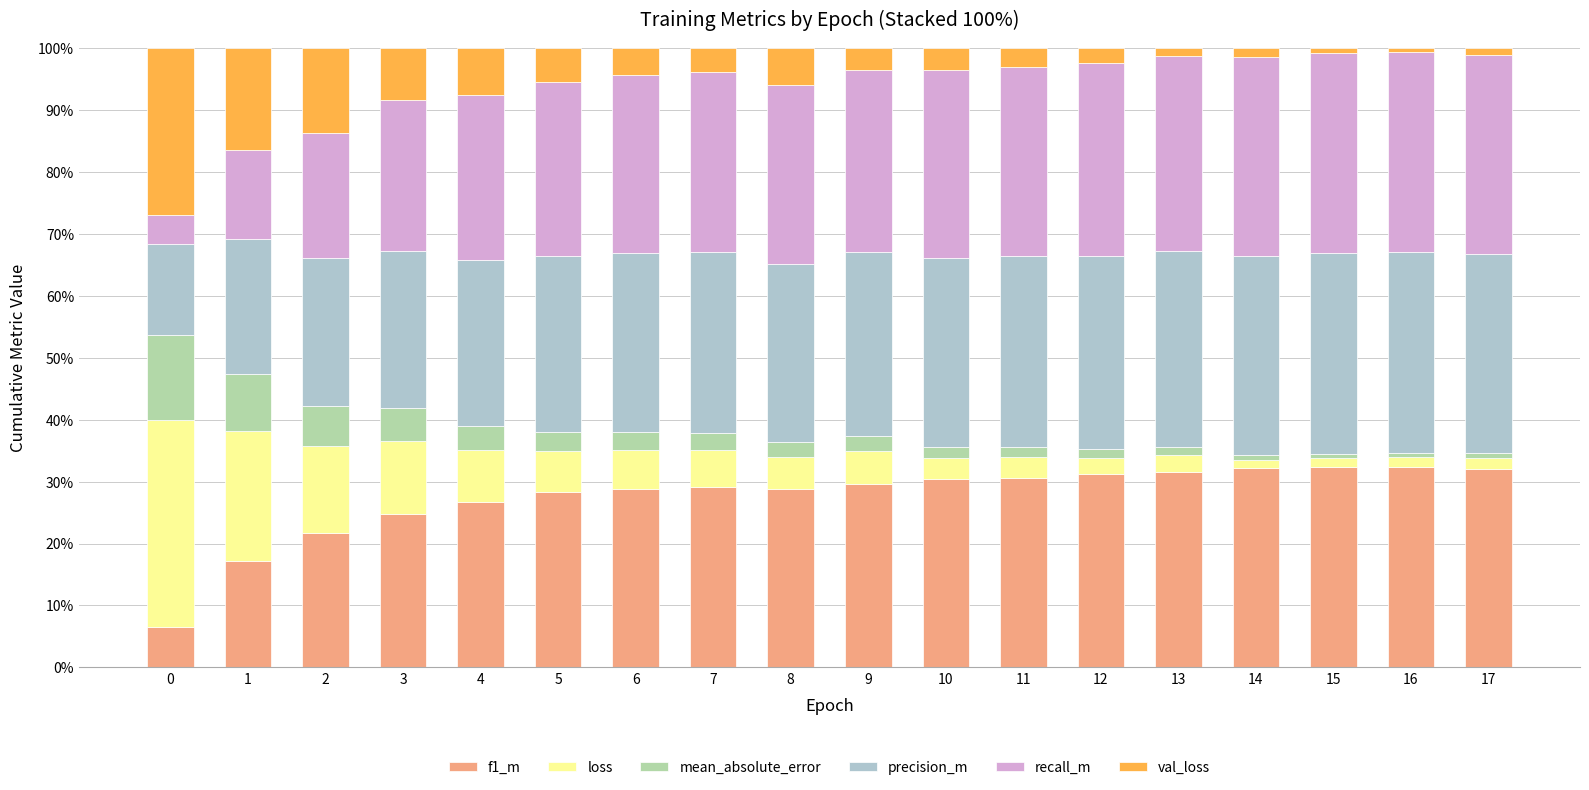

Read the recall_m value at 11.

0.3